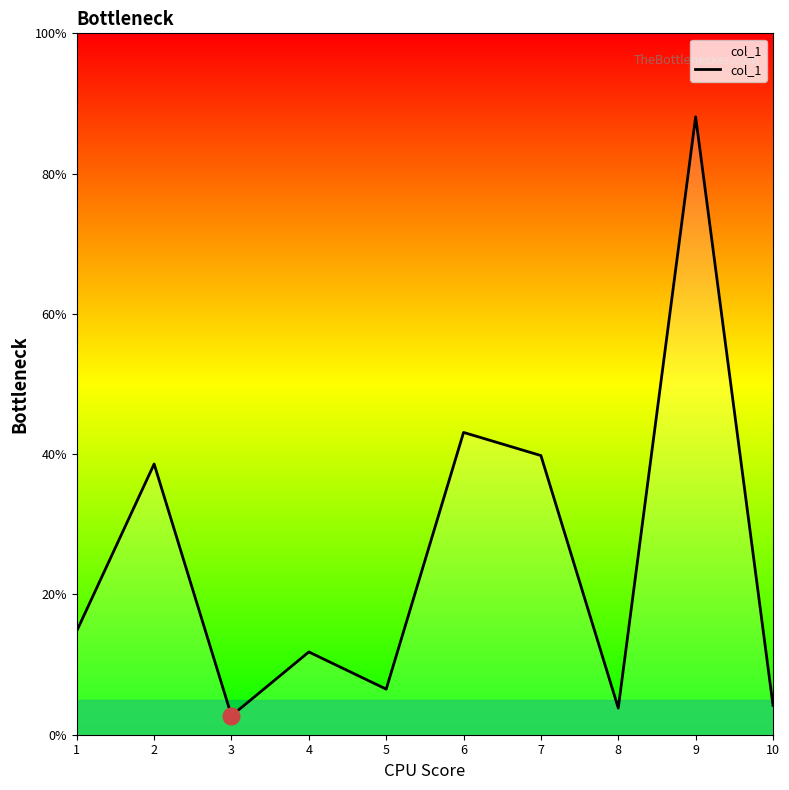

True or false: the data has more than 2 interior local peaks.

True